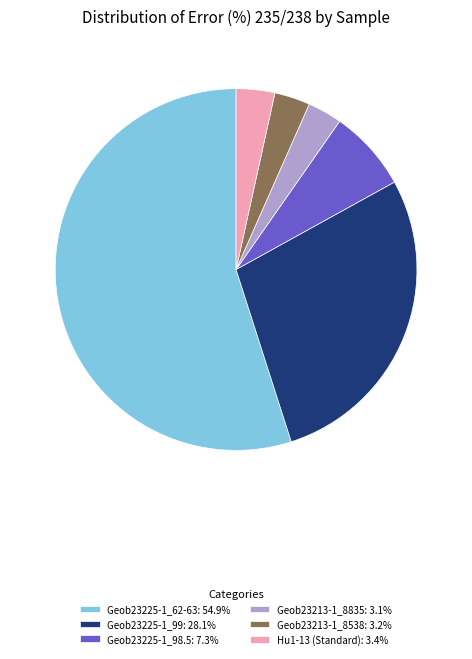

Does Geob23213-1_8538: 3.2% account for over 50% of the chart?

No